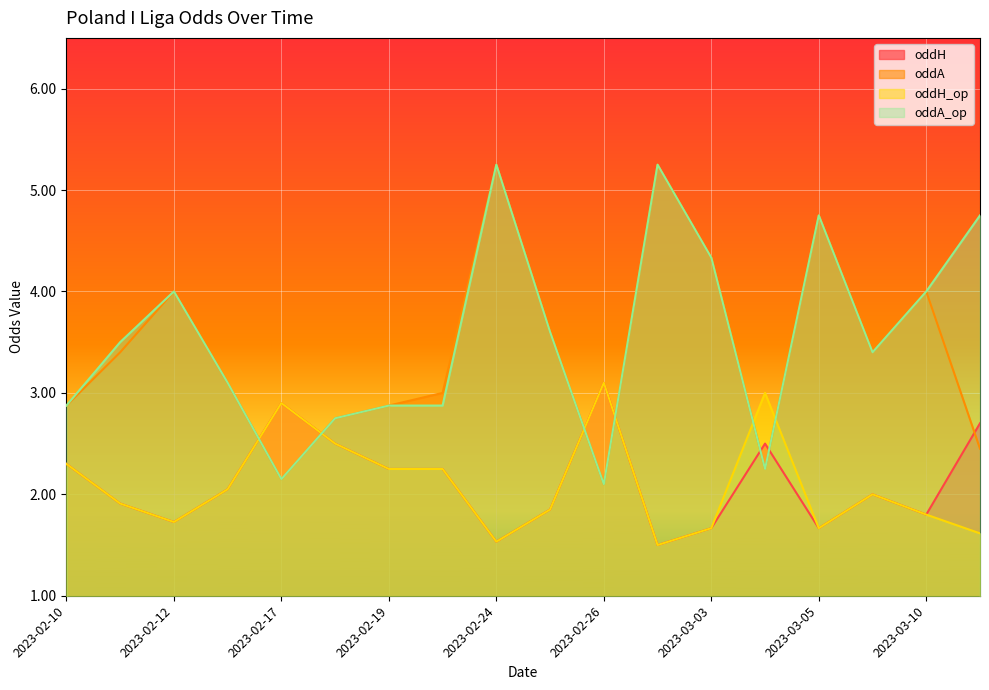

What is the spread (max minus min) of values at 2023-03-06?

1.4